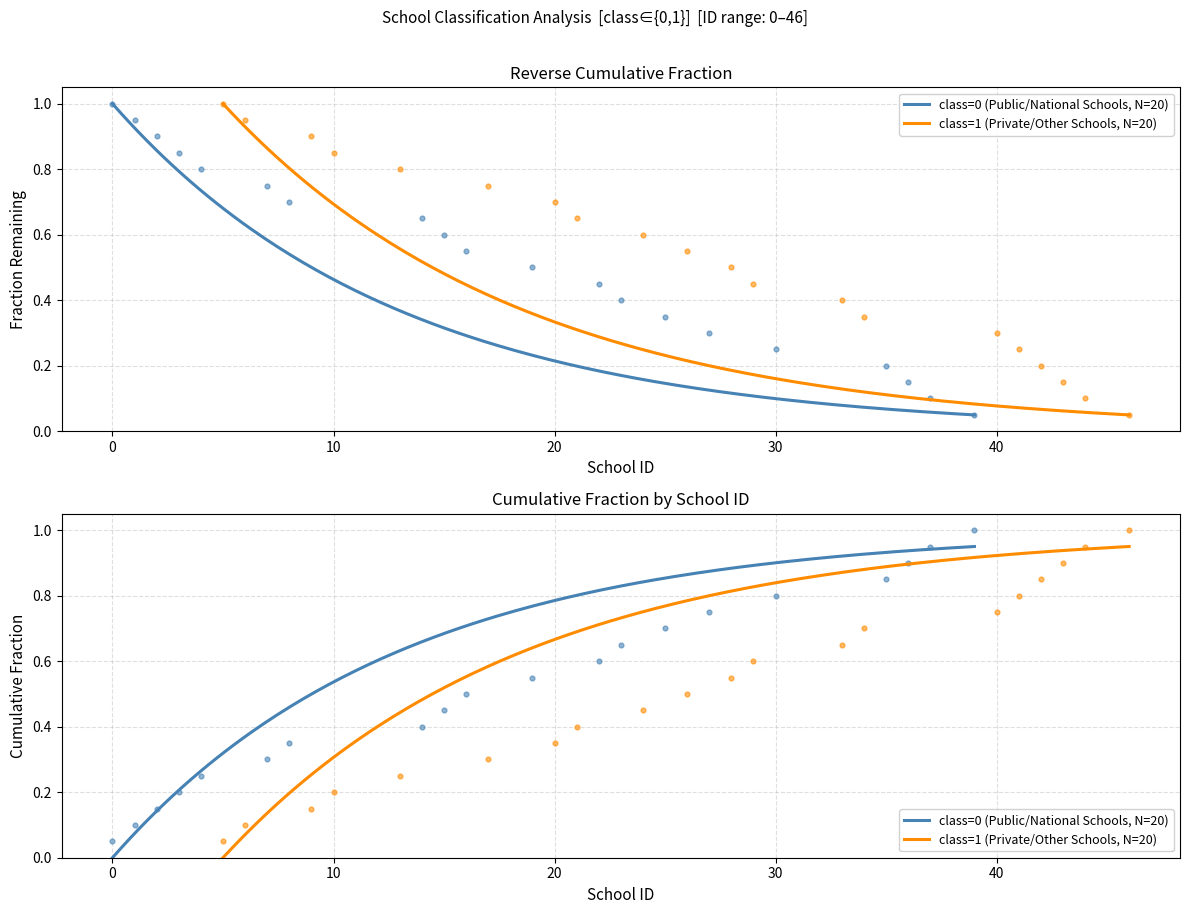

Which series contains the lowest Y value?

cumulative_class0